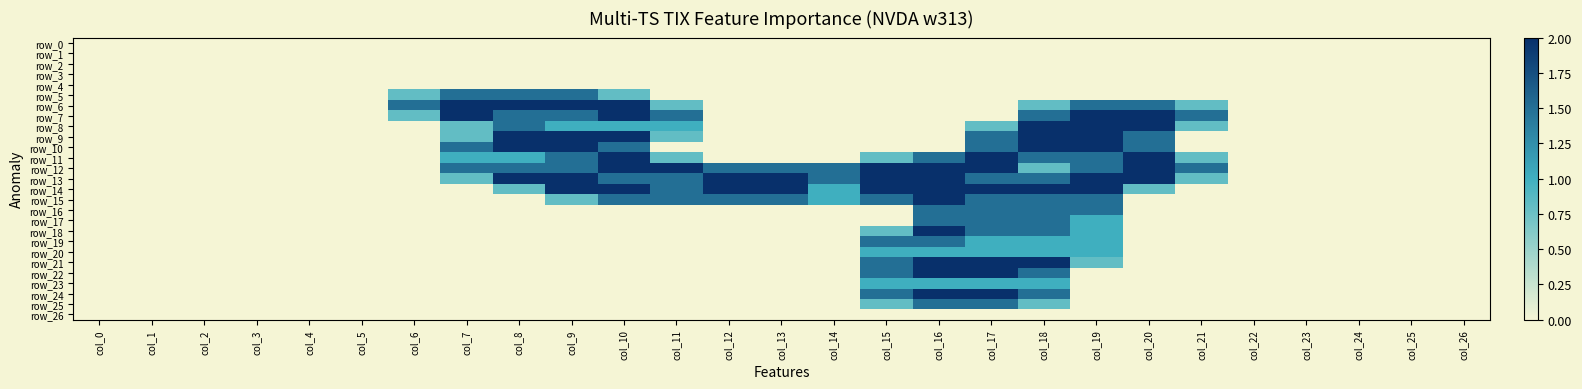

Which series changed the most between col_19 and col_21?

row_9